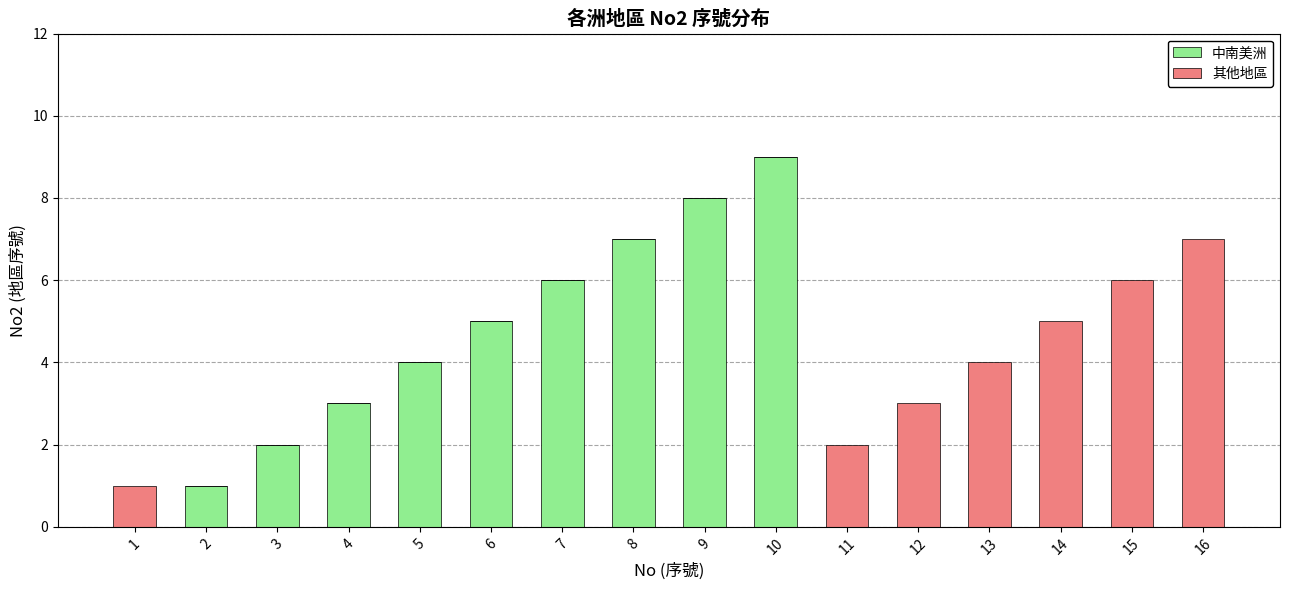

At which category is the sum across all series the highest?

10